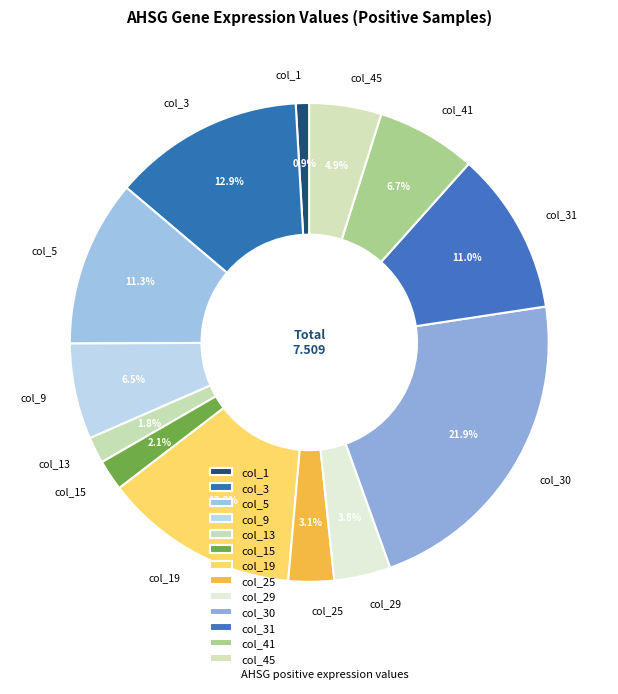

Count the number of slices in the pie.

13